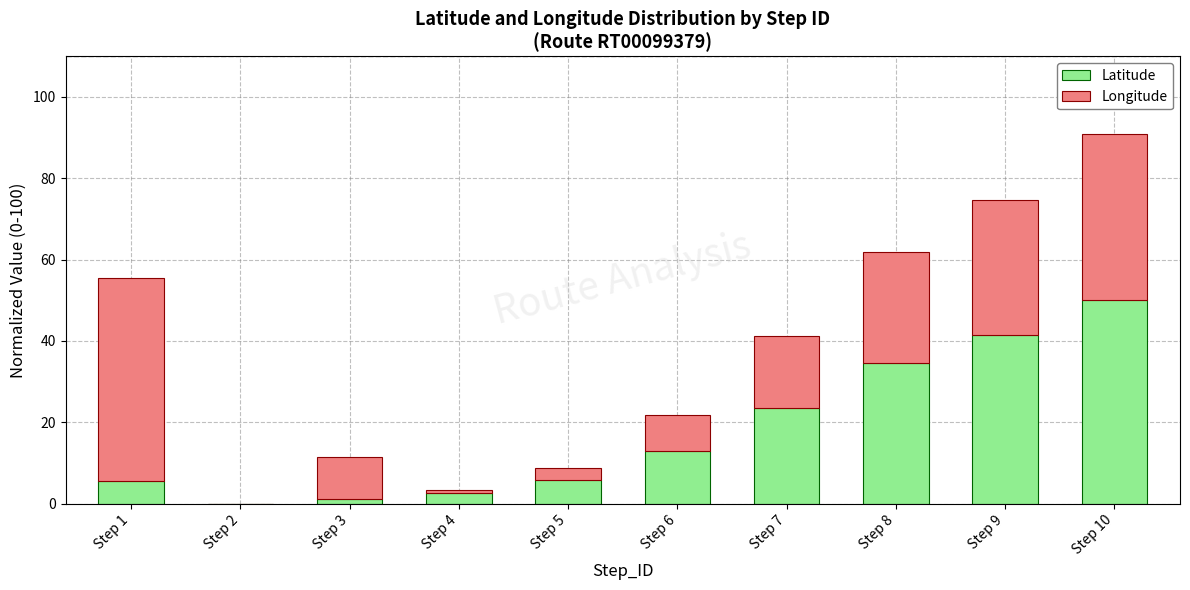

What is the total value across all series at Step 1?

55.4